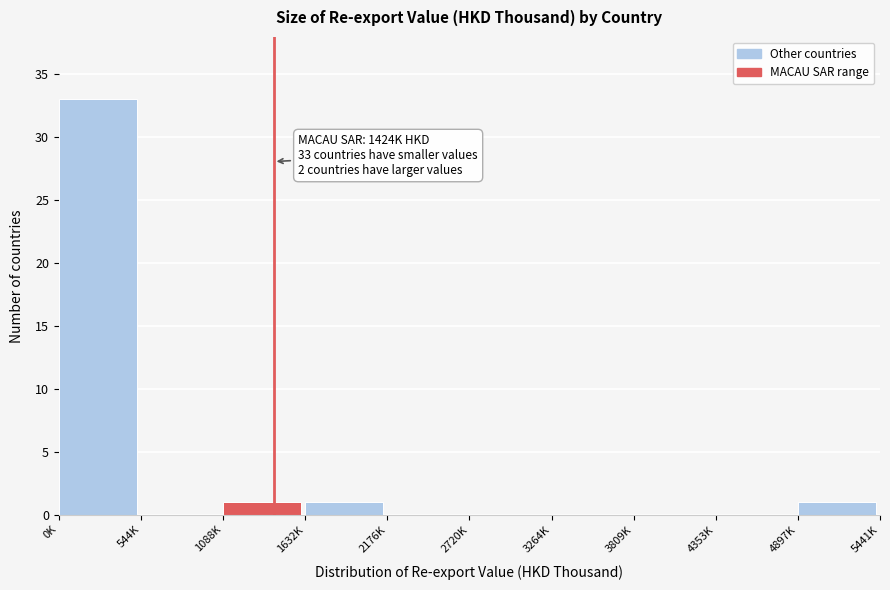

Reading right to left, extract all data points from this chart.

4897K=1	4353K=0	3809K=0	3264K=0	2720K=0	2176K=0	1632K=1	1088K=1	544K=0	0K=33